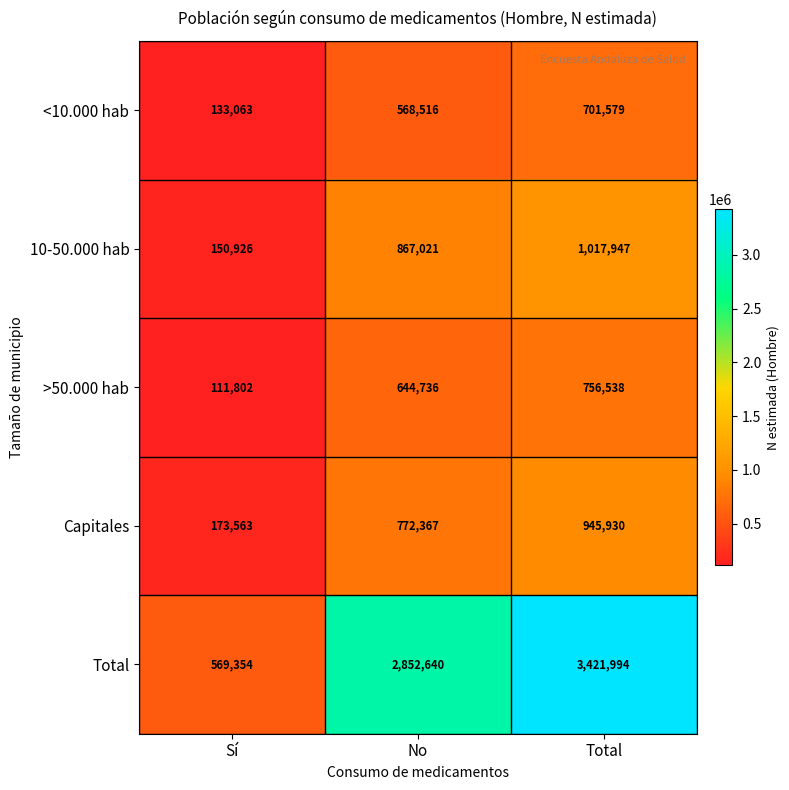

Reading right to left, extract all data points from this chart.

<10.000 hab: Total=701579	No=568516	Sí=133063
10-50.000 hab: Total=1017947	No=867021	Sí=150926
>50.000 hab: Total=756538	No=644736	Sí=111802
Capitales: Total=945930	No=772367	Sí=173563
Total: Total=3421994	No=2852640	Sí=569354